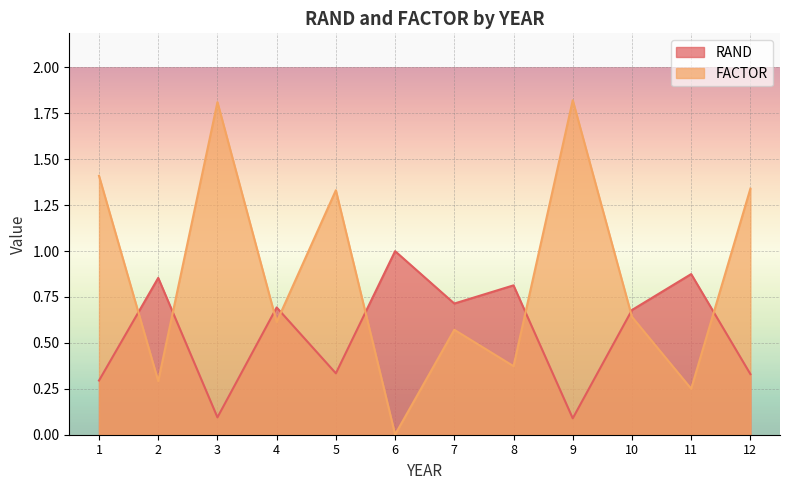

What is the value of the RAND point at the 8th from the left?

0.8